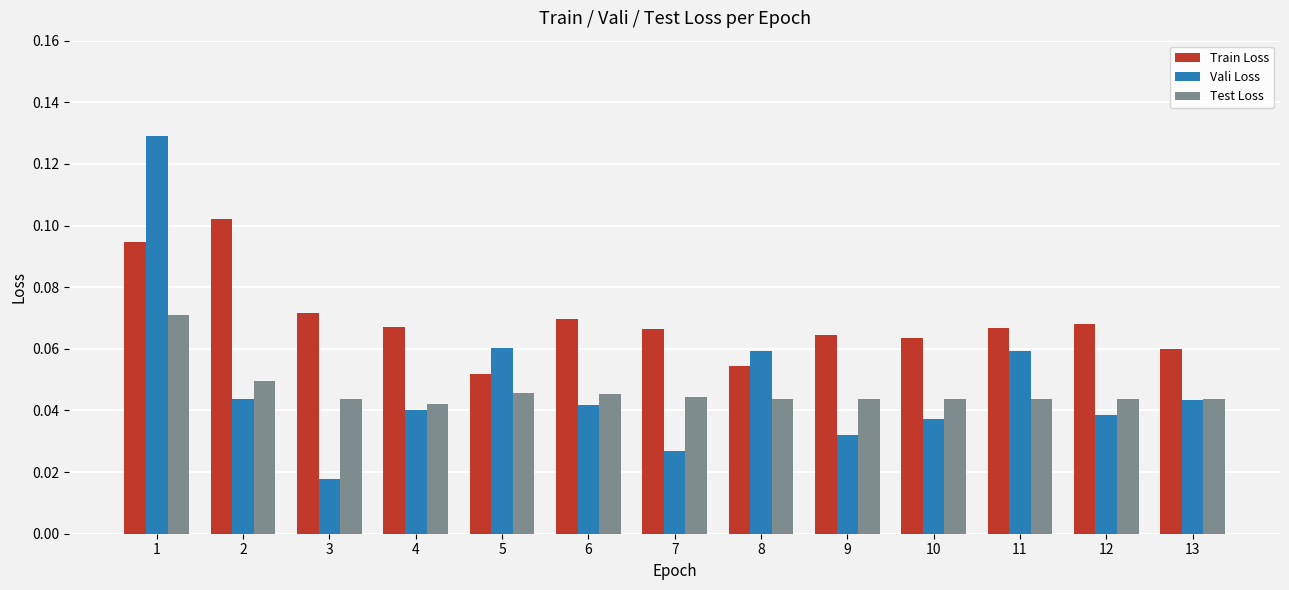

Where is Train Loss nearest to the value 0?

5